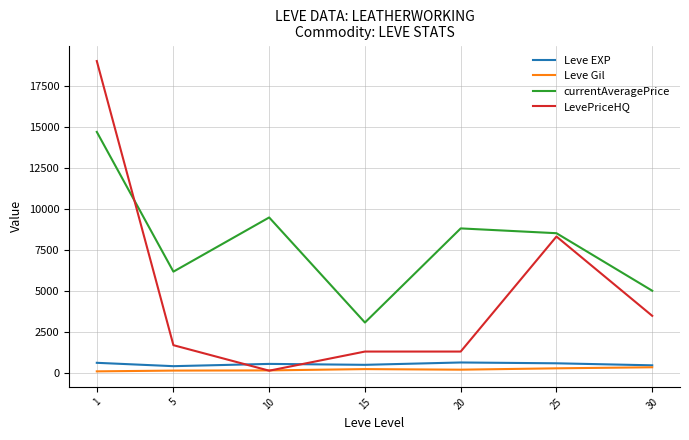

Between 1 and 5, which series saw the biggest shift?

LevePriceHQ